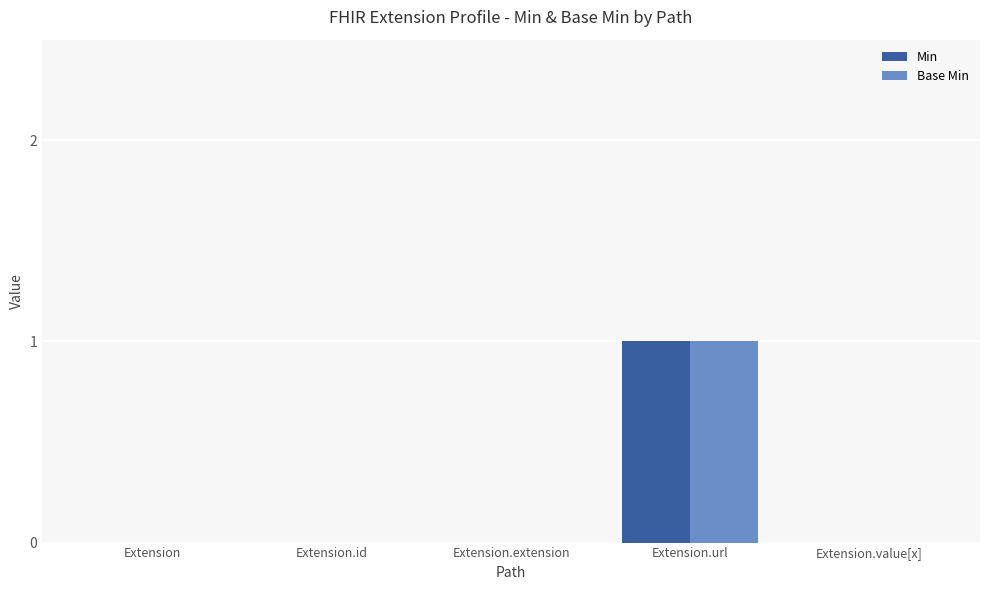

Reading left to right, transcribe all the data shown in this chart.

Min: Extension=0	Extension.id=0	Extension.extension=0	Extension.url=1	Extension.value[x]=0
Base Min: Extension=0	Extension.id=0	Extension.extension=0	Extension.url=1	Extension.value[x]=0